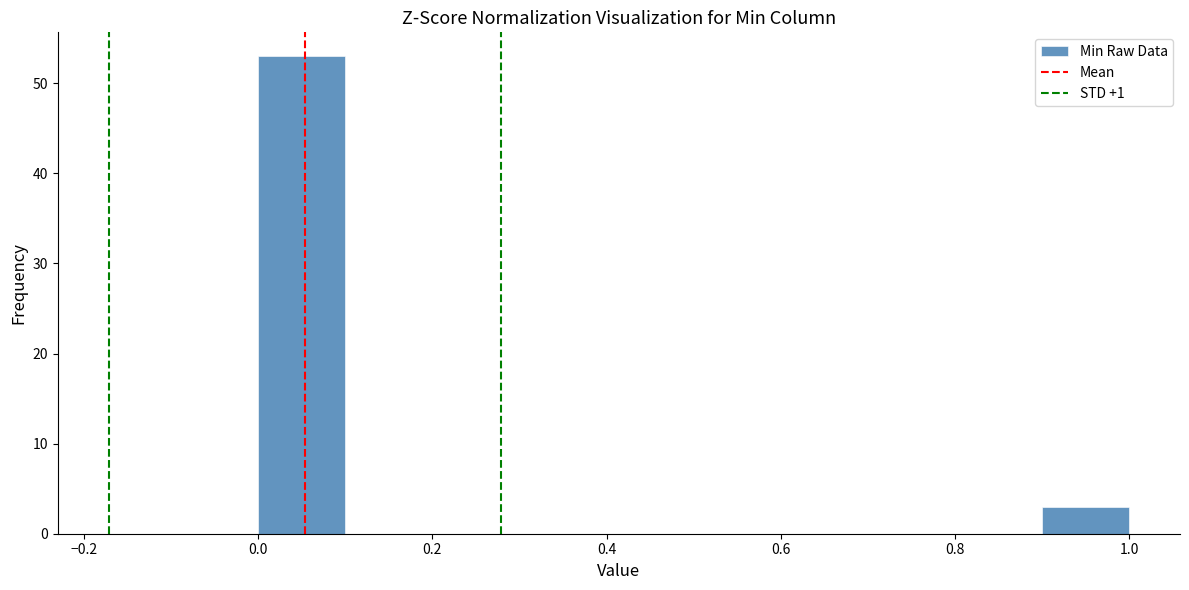

Which range on the x-axis has the tallest bar?

0.0 to 0.1